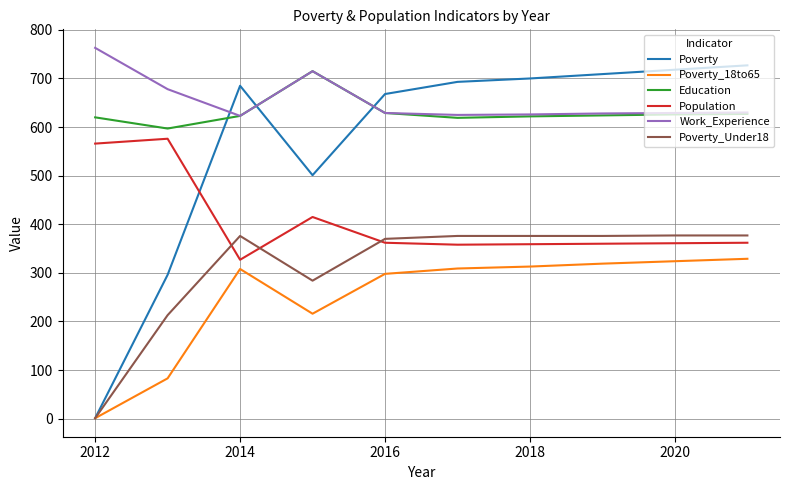

Which series has the widest spread of values?

Poverty